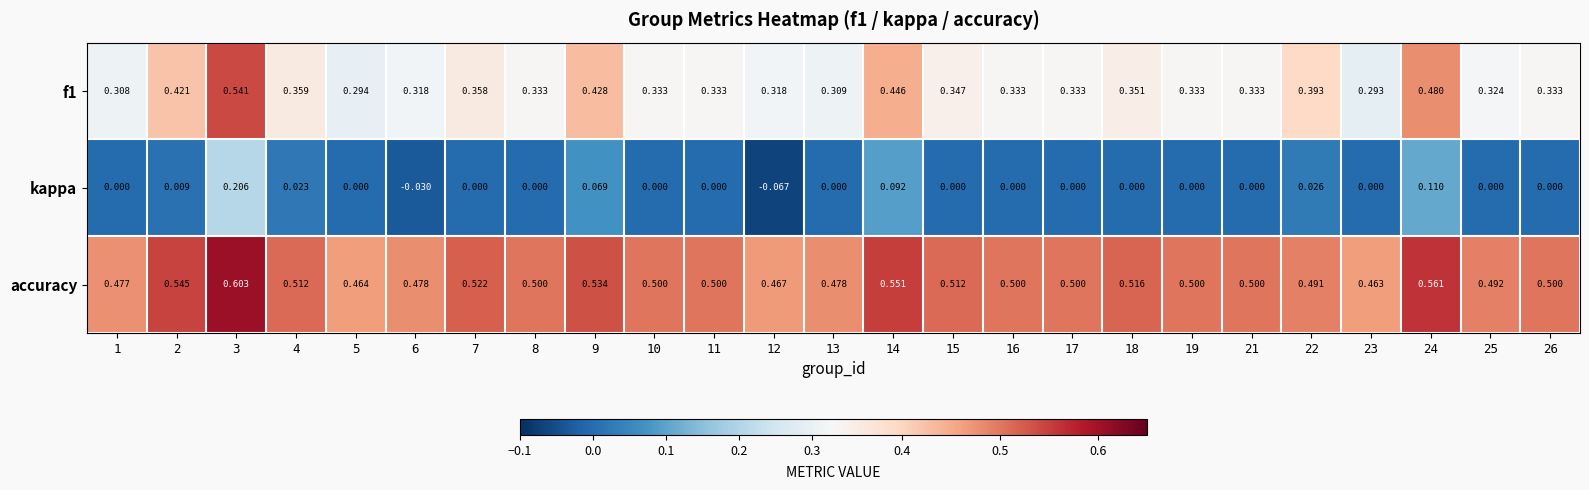

Is the value of f1 at 4 greater than the value of accuracy at 3?

No